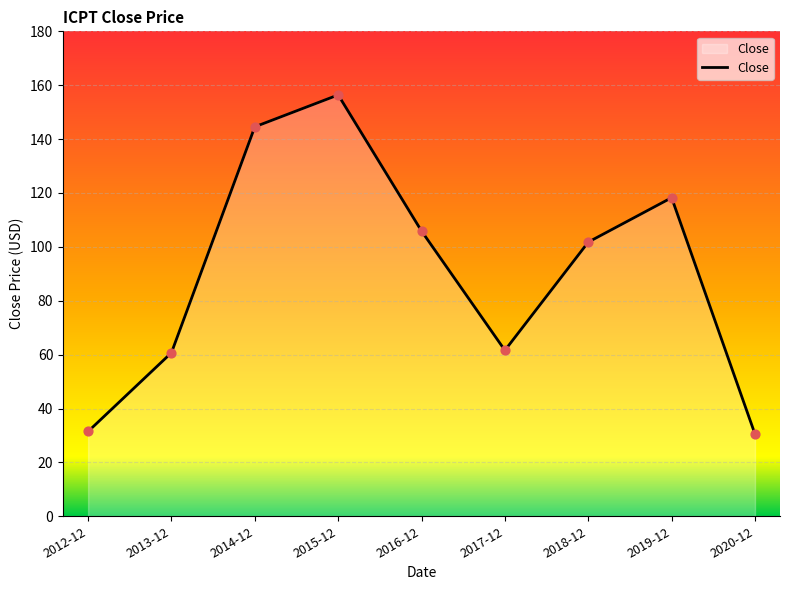

What is the change in value from 2015-12 to 2016-12?

-50.5